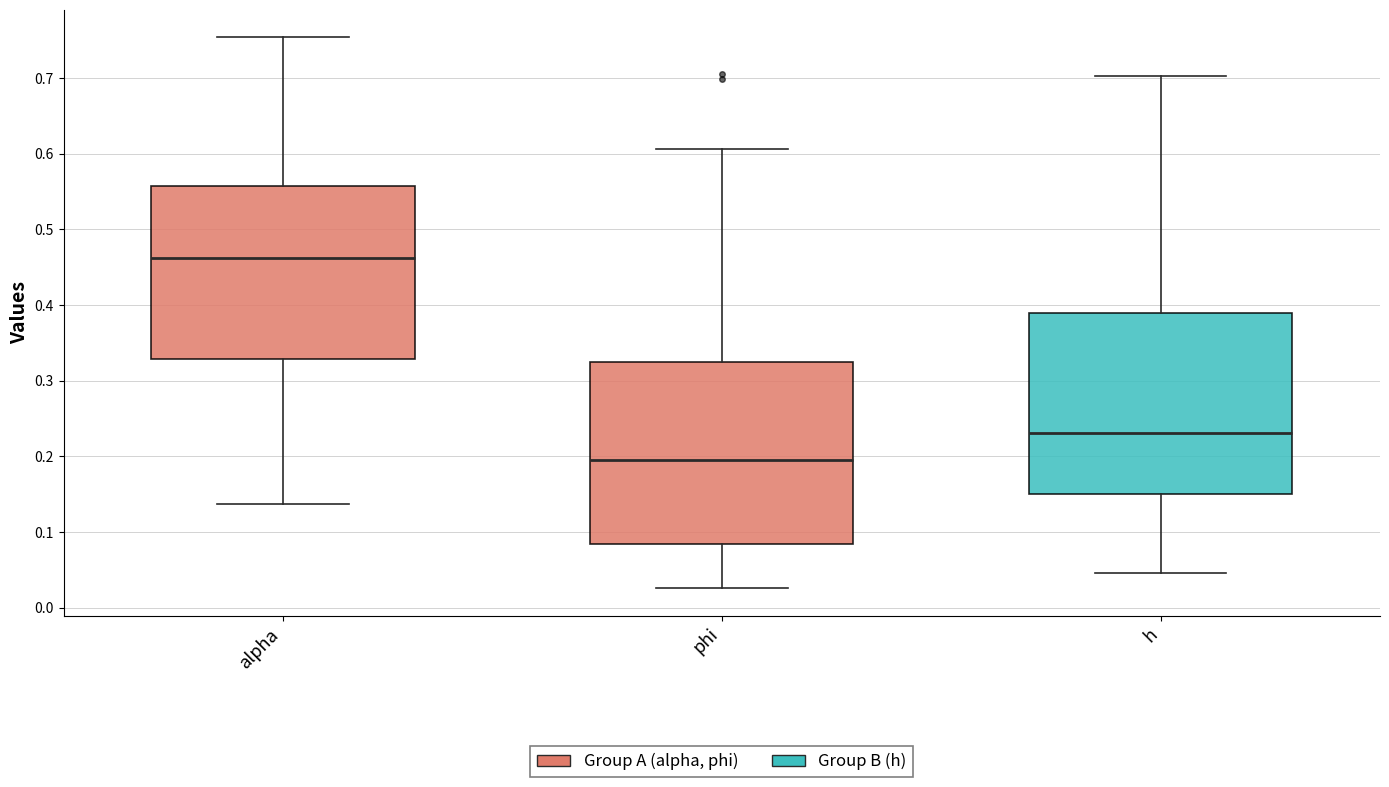

Reading left to right, transcribe this box plot: for each box, give where its median line is, the range the box spans, and where its two whiskers end, as read against the y-axis. The values are not printed on the chart, so give them approximately, as read against the axis.

alpha: median 0.46, box 0.33 to 0.56, whiskers 0.14 to 0.75
phi: median 0.20, box 0.08 to 0.33, whiskers 0.03 to 0.61
h: median 0.23, box 0.15 to 0.39, whiskers 0.05 to 0.70